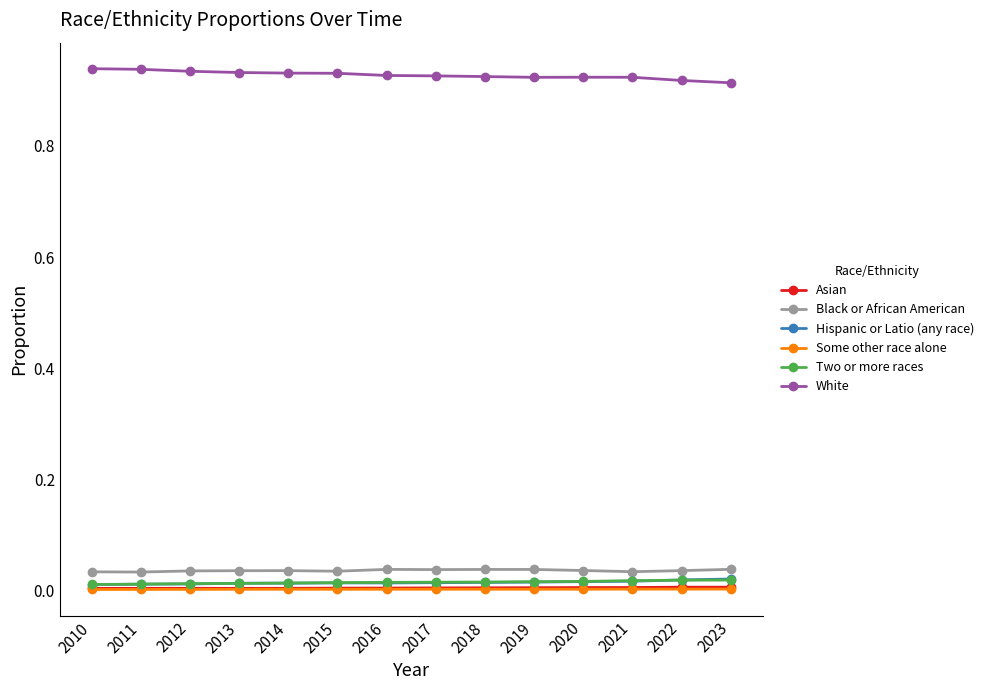

True or false: Black or African American has a value of 0.1 at 2011.

False